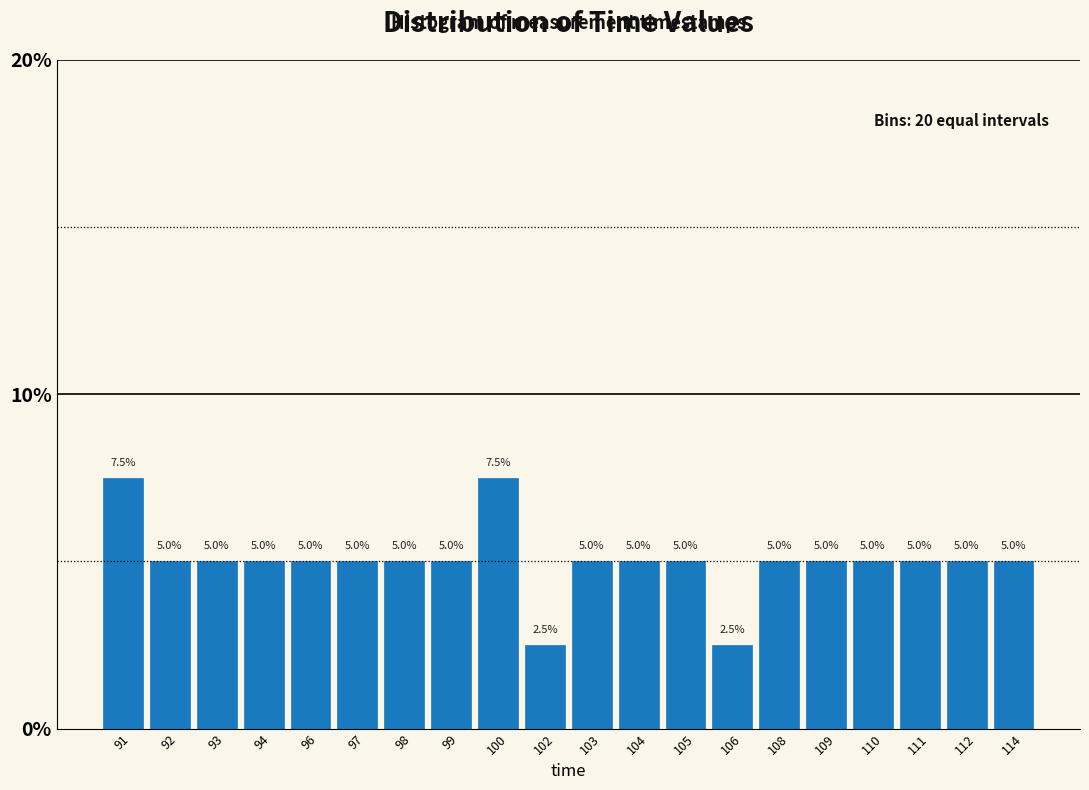

Reading left to right, transcribe all the data shown in this chart.

91=7.5	92=5.0	93=5.0	94=5.0	96=5.0	97=5.0	98=5.0	99=5.0	100=7.5	102=2.5	103=5.0	104=5.0	105=5.0	106=2.5	108=5.0	109=5.0	110=5.0	111=5.0	112=5.0	114=5.0